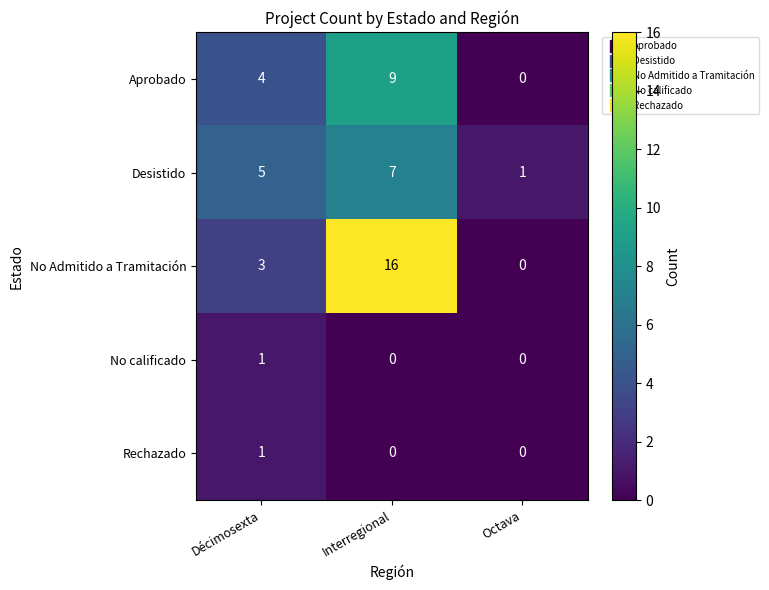

What value does the No Admitido a Tramitación series have at Décimosexta, to the nearest 5?

5